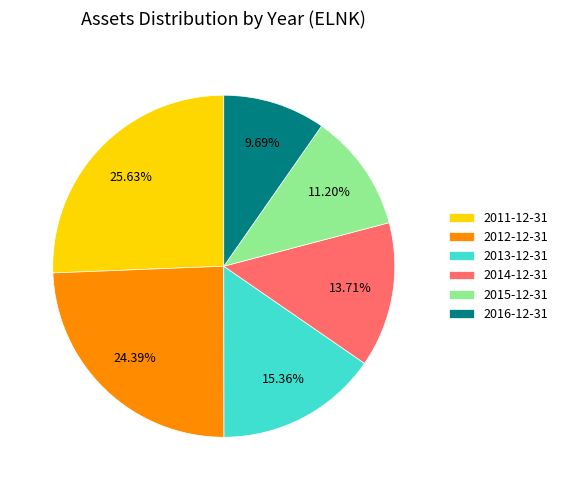

Is it true that 2014-12-31 is 14% of the pie?

True